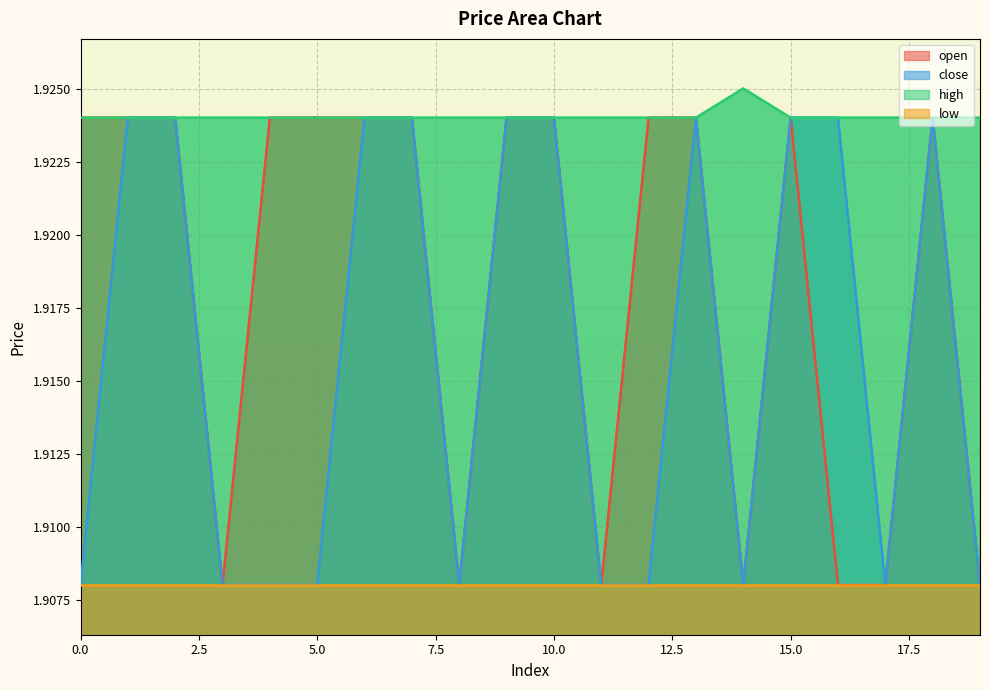

What is the maximum value shown in the chart?

1.9